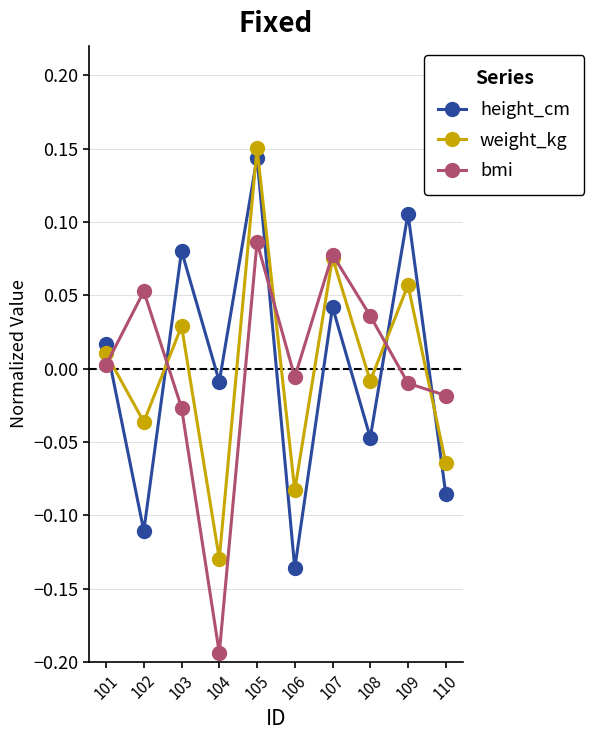

Which category has the lowest value across all series?

104